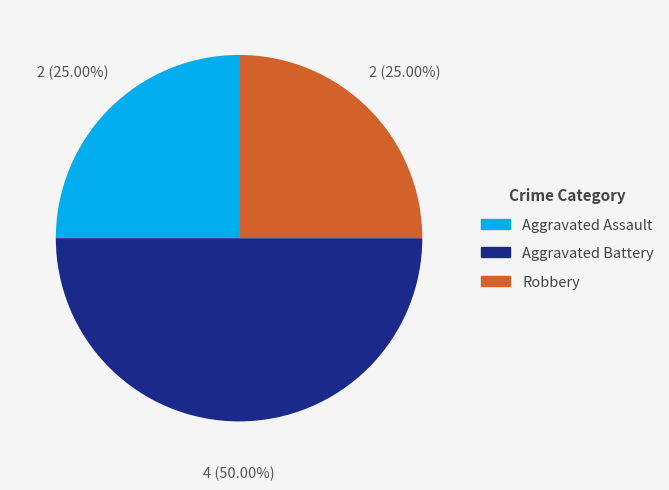

Between Aggravated Battery and Robbery, which is larger?

Aggravated Battery